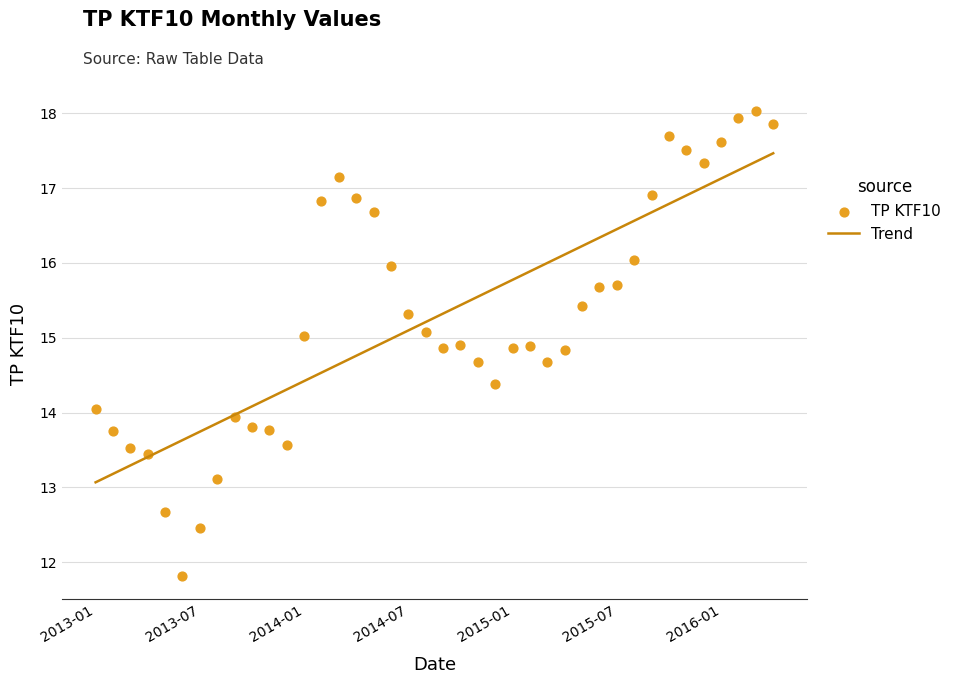

What is the change in value from 2014-08 to 2014-12?

-0.7